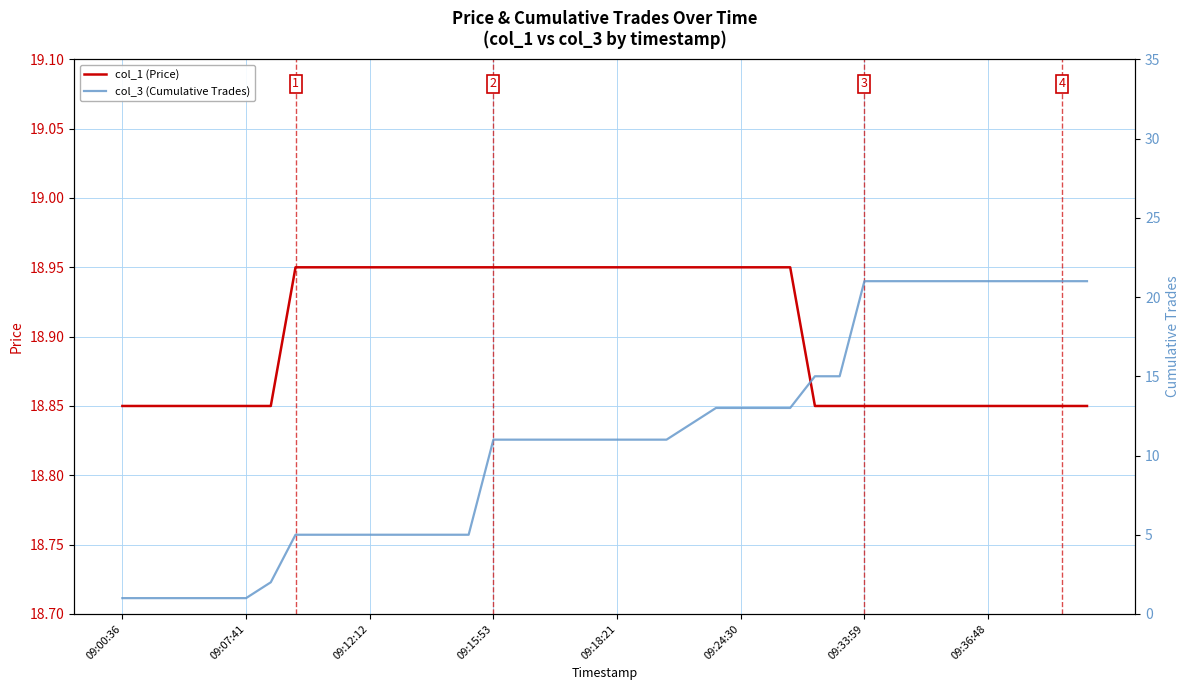

Count the number of categories in the chart.

40